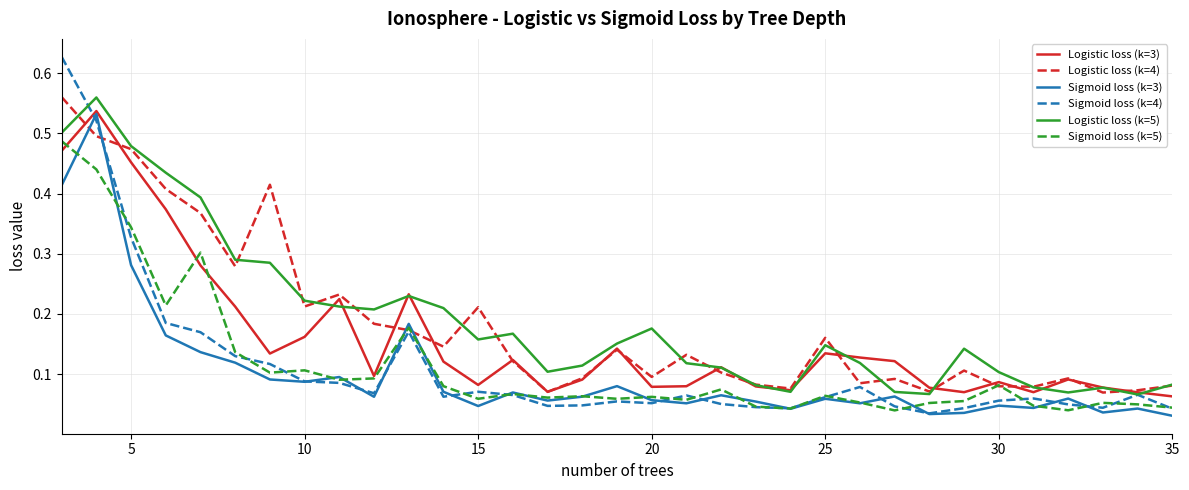

Does the chart have visible grid lines?

Yes